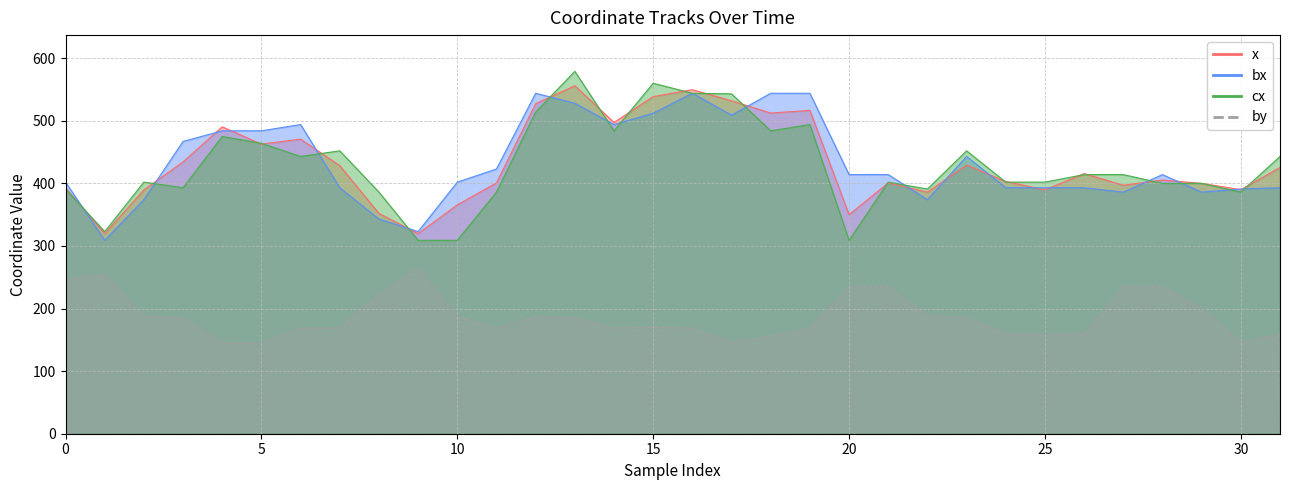

What are all the series names shown in the legend?

x, bx, by, cx